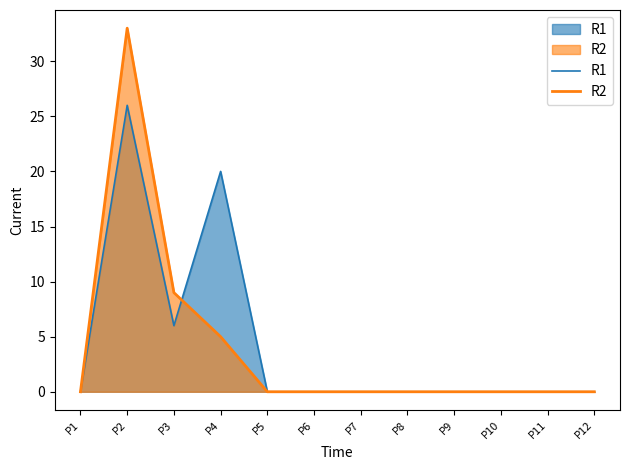

Which series has the widest spread of values?

R2